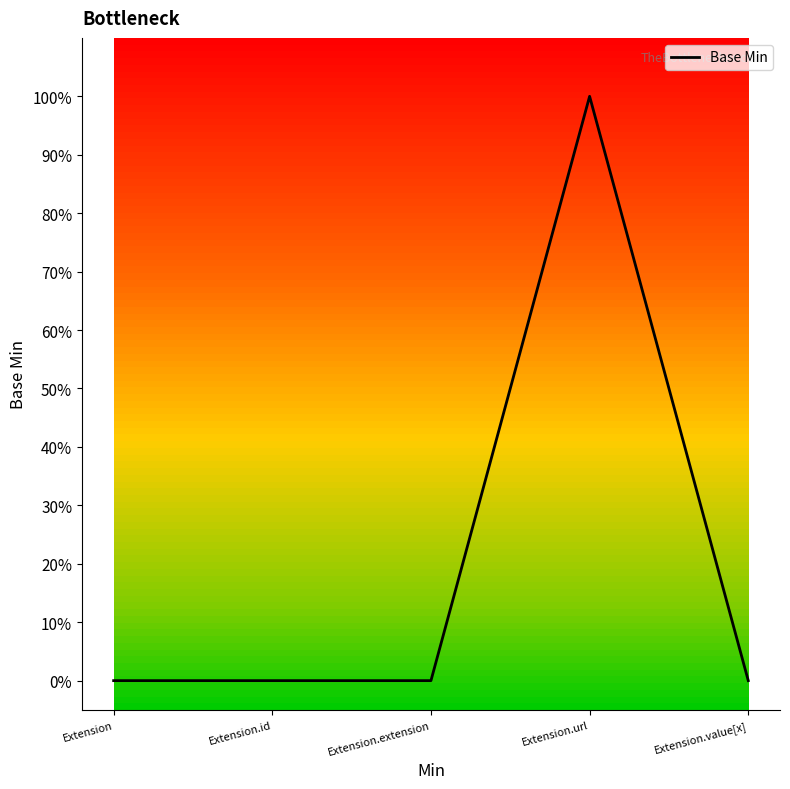

At which category does the data reach its first local peak?

Extension.url